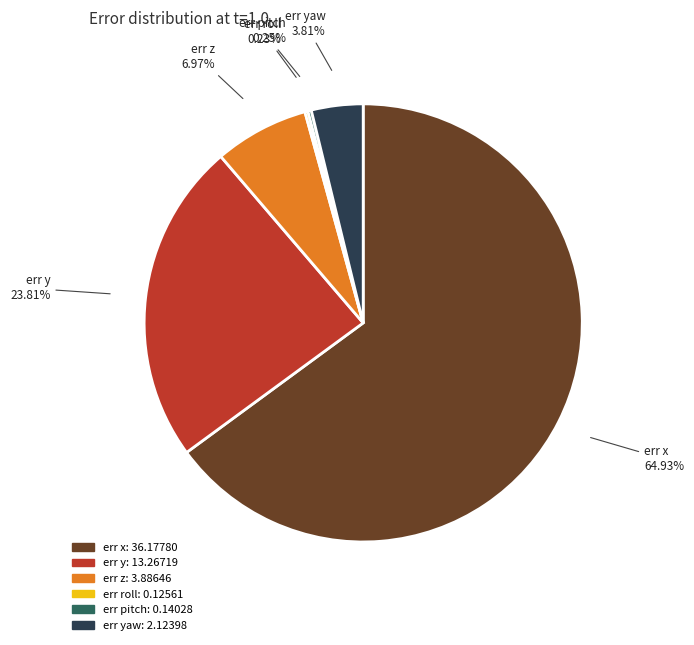

Is there any slice that represents more than half of the pie?

Yes